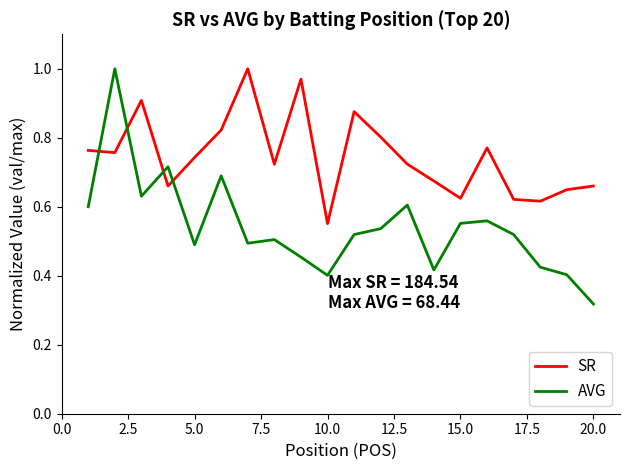

How many intersections are there between SR and AVG?

4